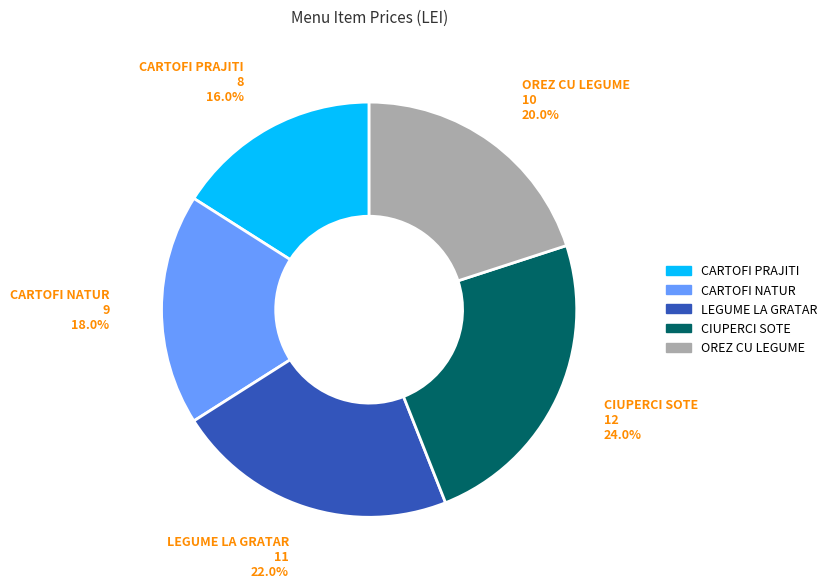

Rank the categories by value from highest to lowest.

CIUPERCI SOTE, LEGUME LA GRATAR, OREZ CU LEGUME, CARTOFI NATUR, CARTOFI PRAJITI